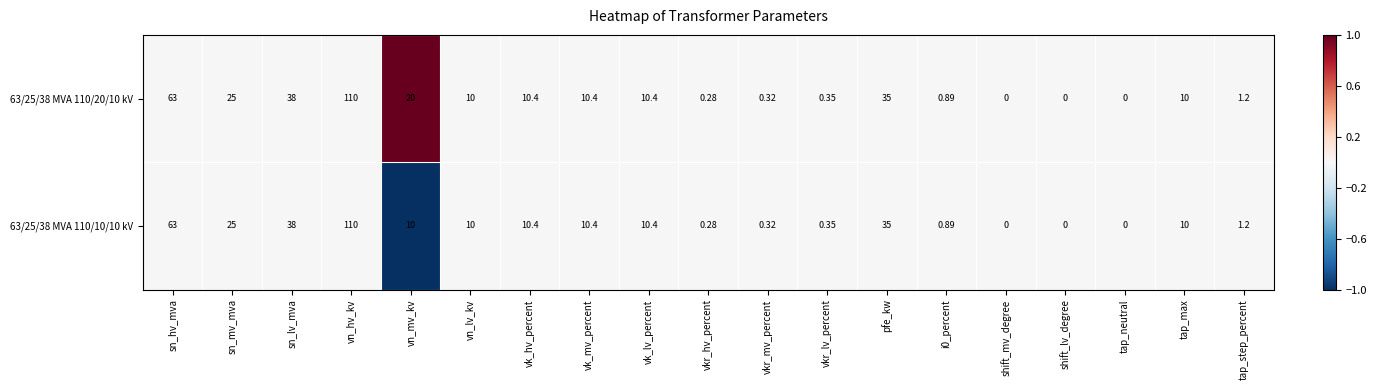

At which label does 63/25/38 MVA 110/20/10 kV reach its peak?

vn_hv_kv